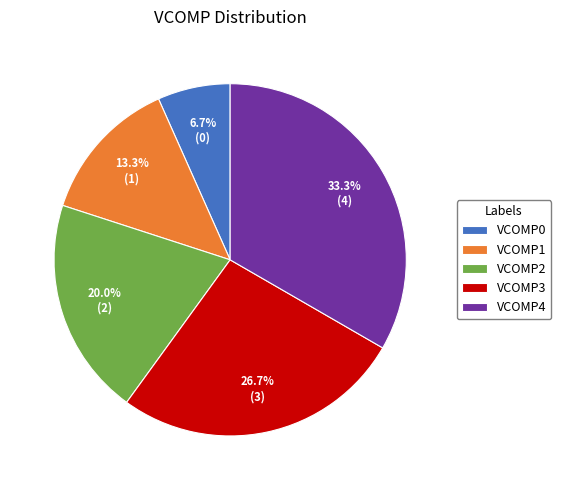

Which category has the biggest portion of the pie?

VCOMP4